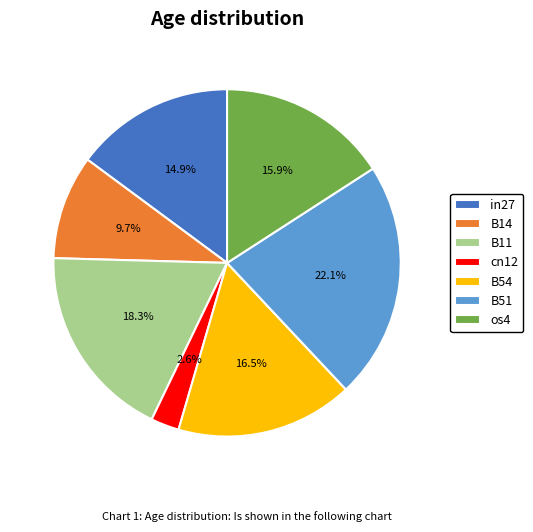

To the nearest percent, what is the average slice percentage?

14%